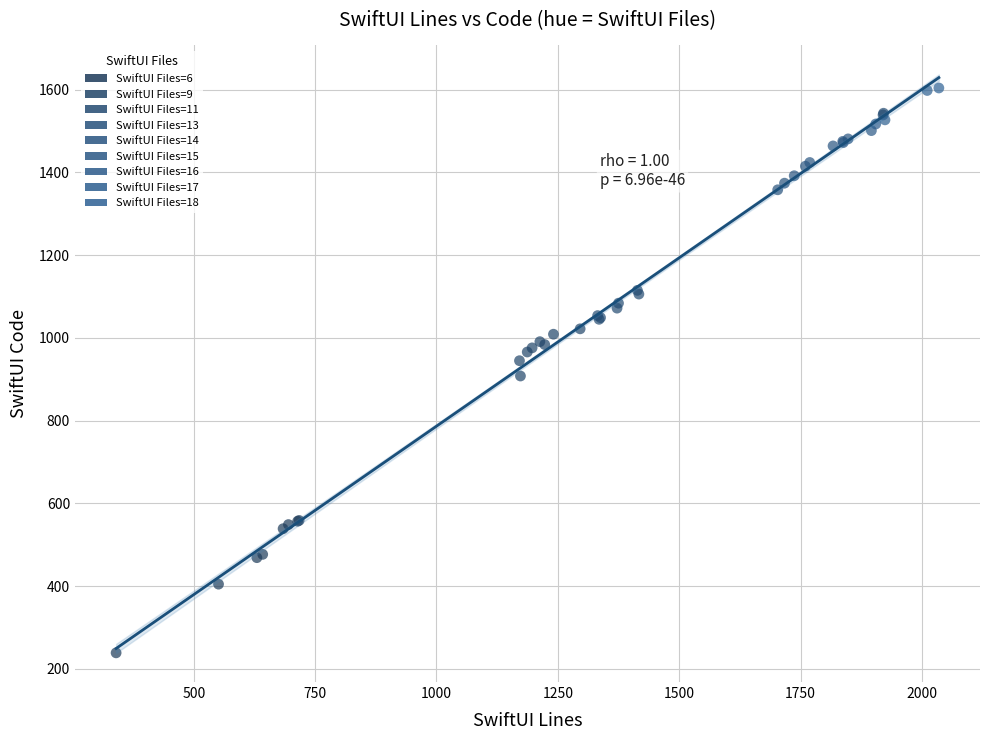

What are all the series names shown in the legend?

SwiftUI Files=6, SwiftUI Files=9, SwiftUI Files=11, SwiftUI Files=13, SwiftUI Files=14, SwiftUI Files=15, SwiftUI Files=16, SwiftUI Files=17, SwiftUI Files=18